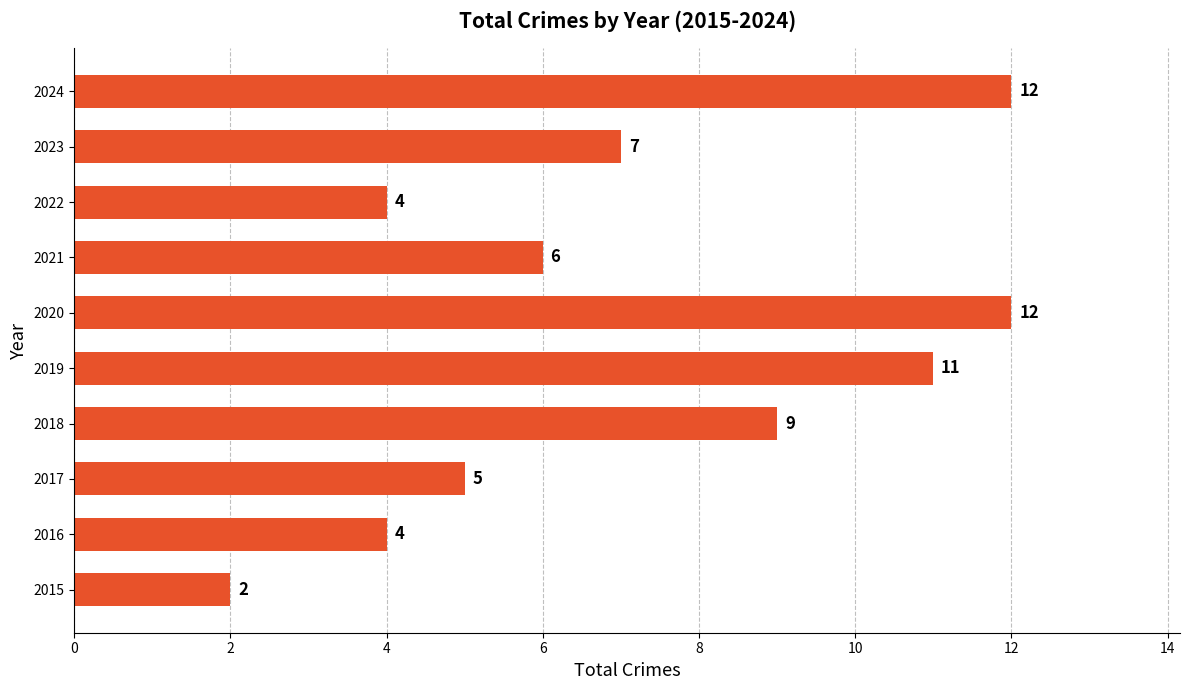

How many values are between 4 and 11?

7